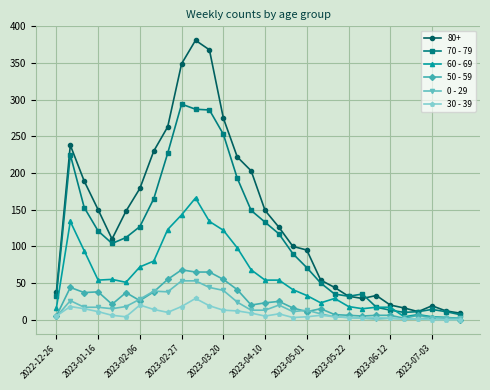

Which series has the widest spread of values?

80+